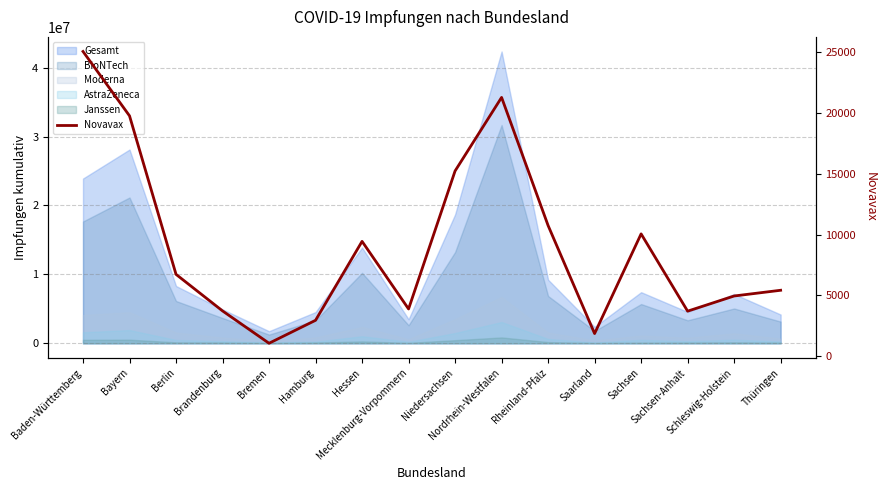

What is the difference between the values at Hessen and Schleswig-Holstein?

4484